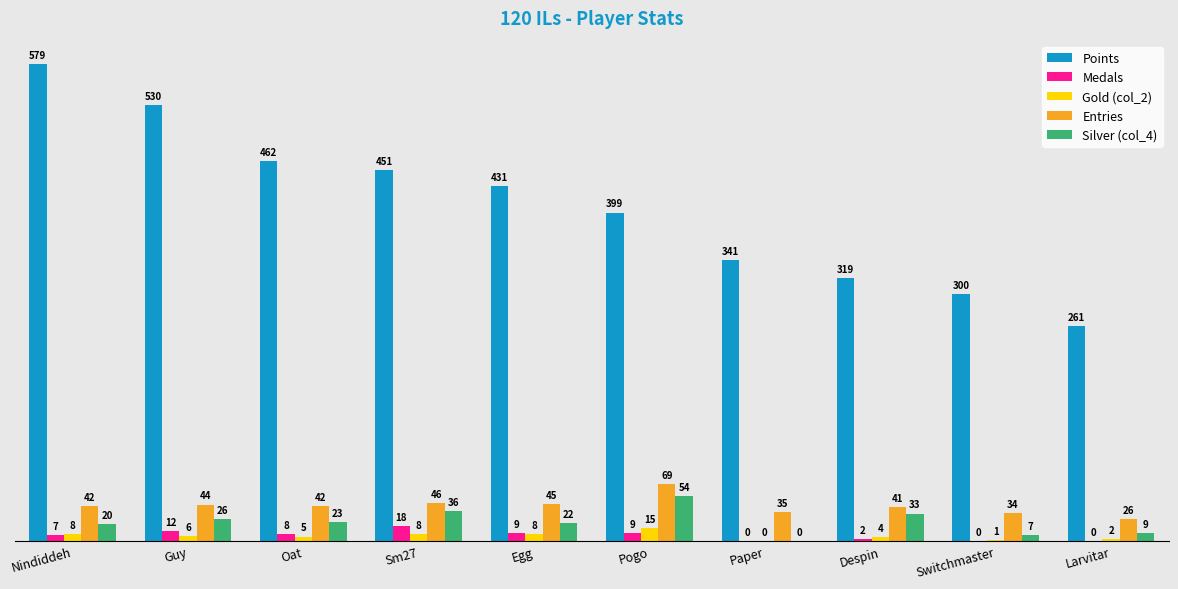

What is the sum of the Silver (col_4) values at Despin and Egg?

55